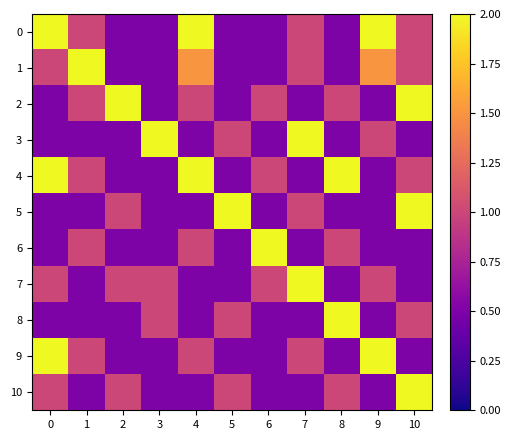

Rank the series at 8 from lowest to highest value.

0, 1, 3, 5, 7, 9, 2, 6, 10, 4, 8